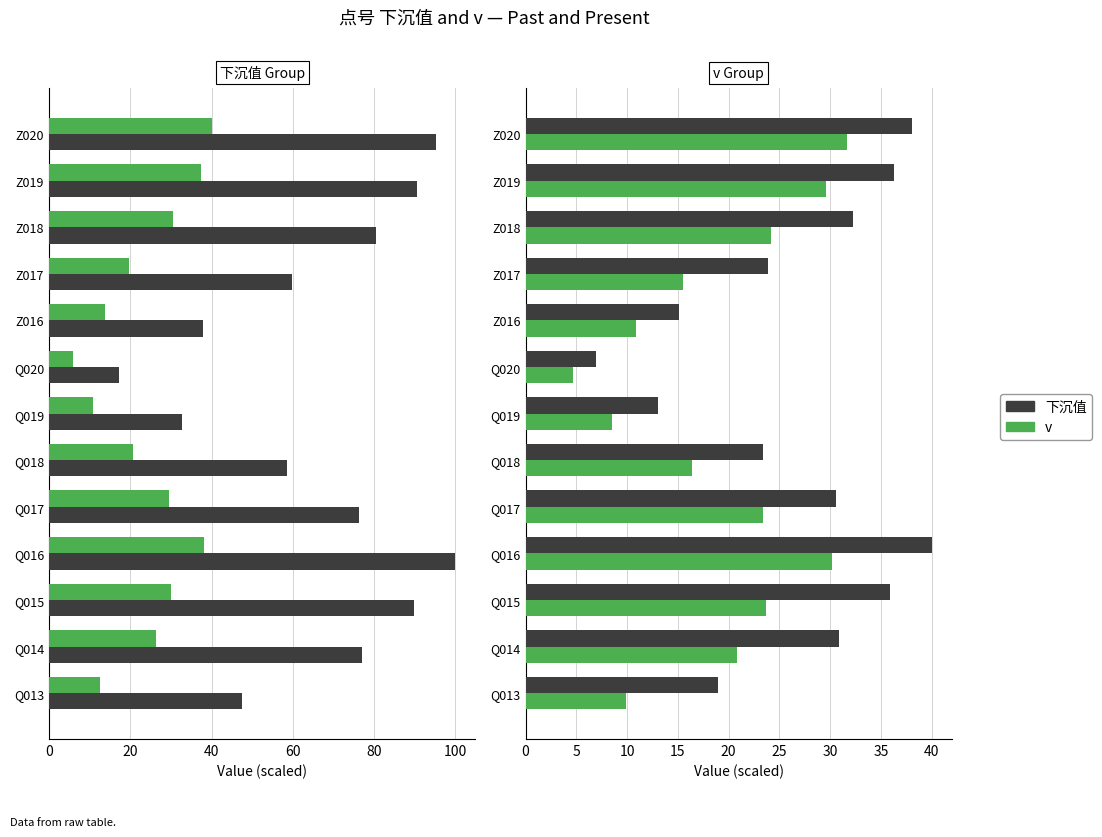

What is the sum of all v values?

249.3